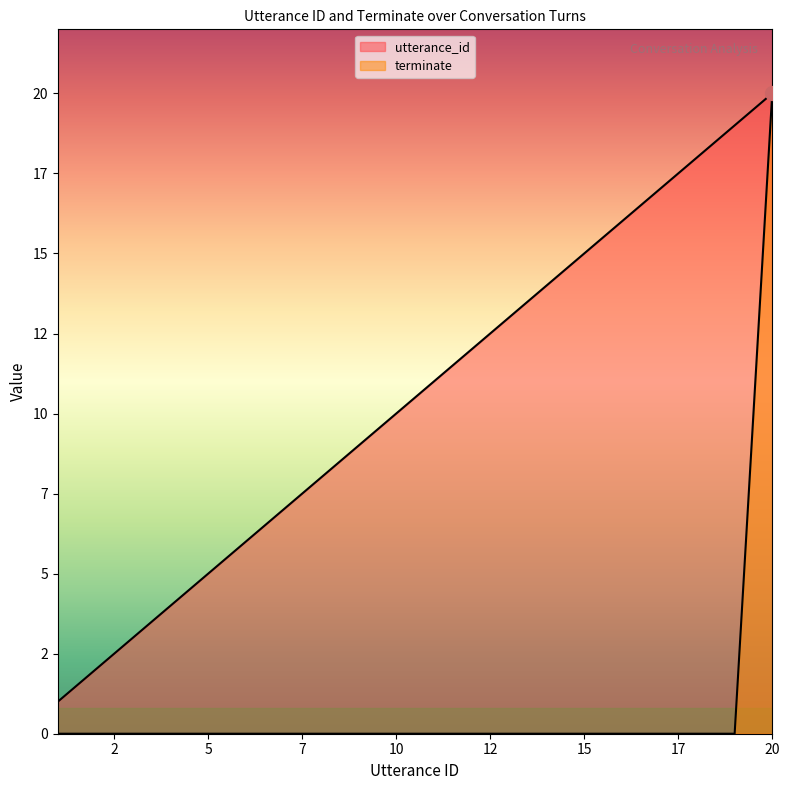

True or false: utterance_id and terminate intersect in this chart.

False